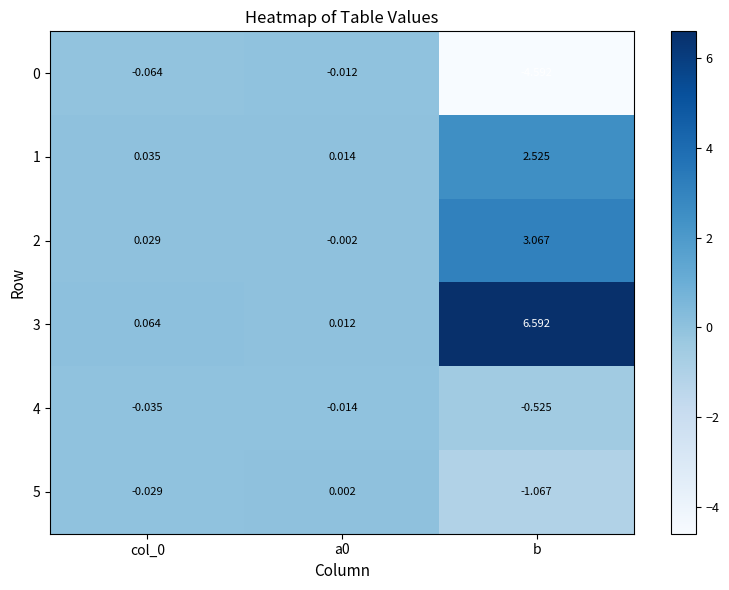

At which category is the sum across all series the highest?

b